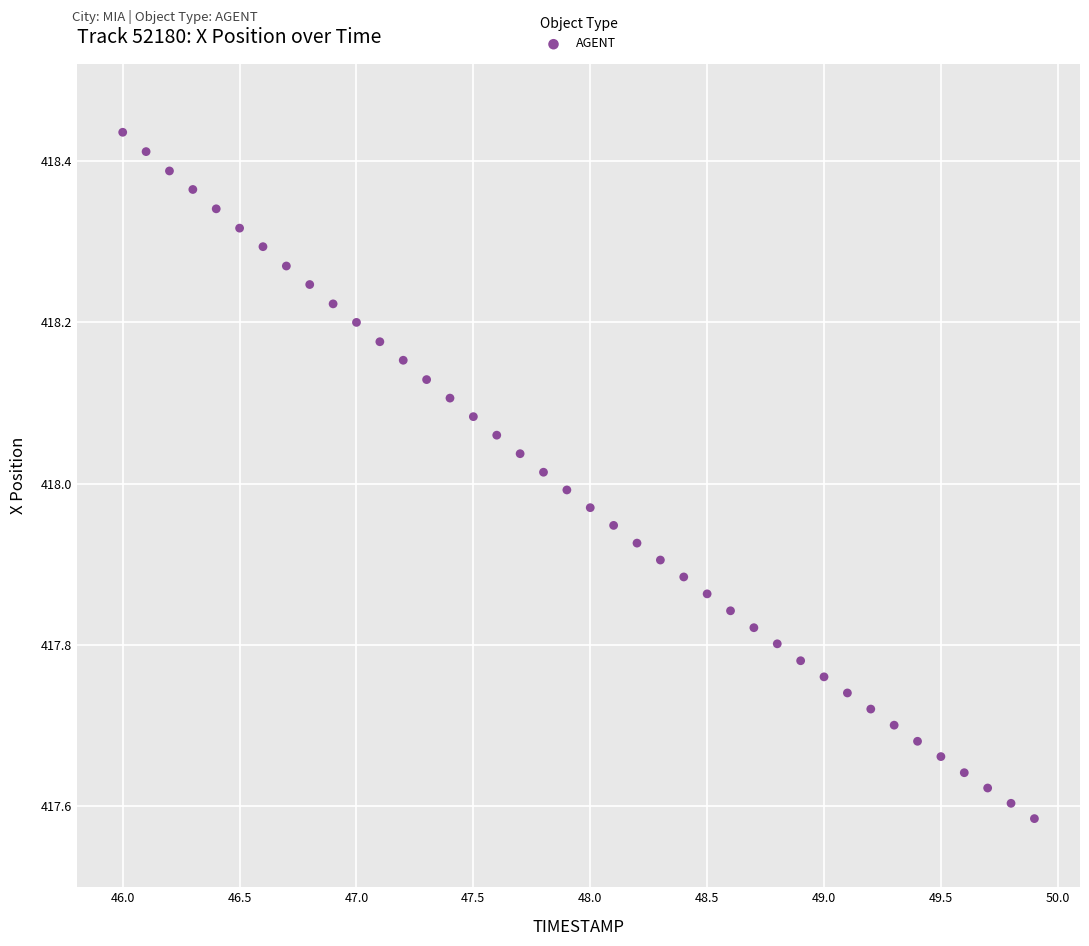

What is the range of Y values (max minus min)?

0.9